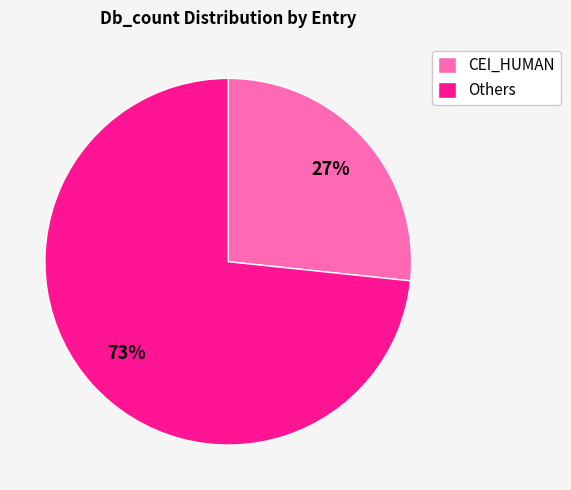

Which slice is the largest?

Others